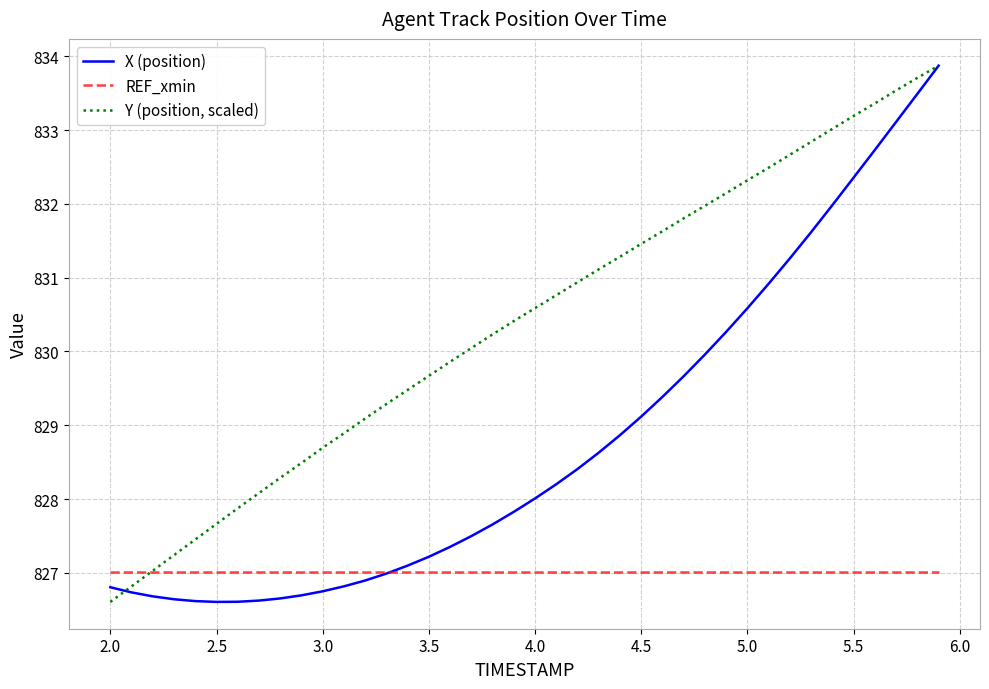

Rank the series by their average value, from lowest to highest.

REF_xmin, X (position), Y (position, scaled)